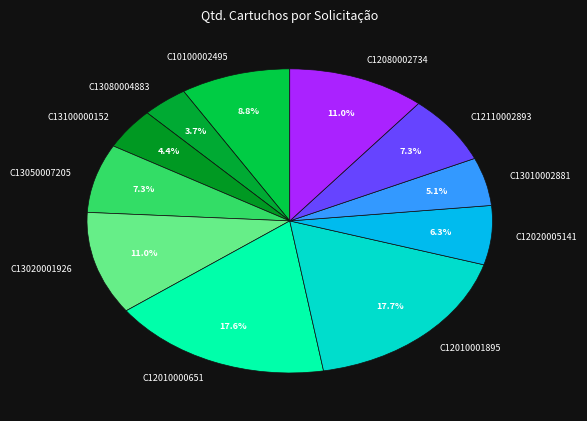

Does C13080004883 account for over 50% of the chart?

No